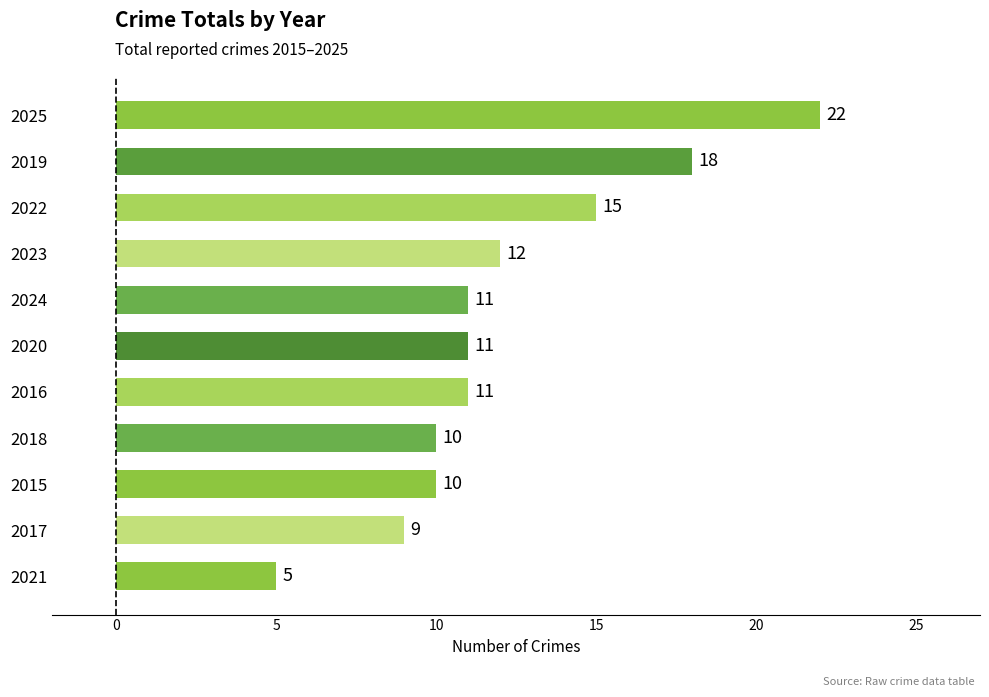

What is the difference between the second highest and minimum values?

13